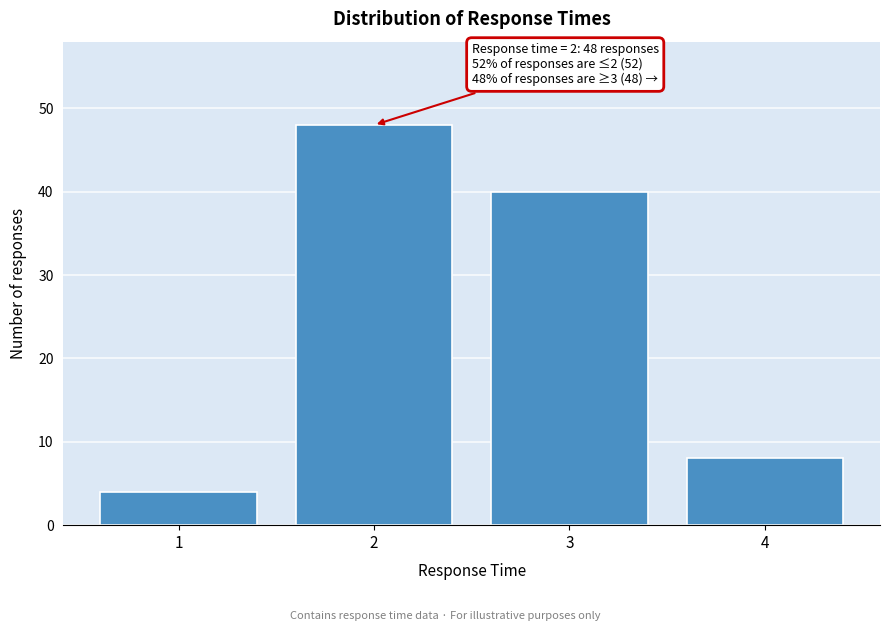

Reading left to right, extract all data points from this chart.

4	48	40	8